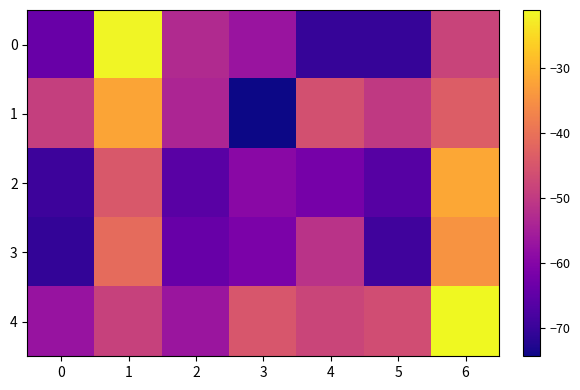

At which label is 4 closest to -39?

3